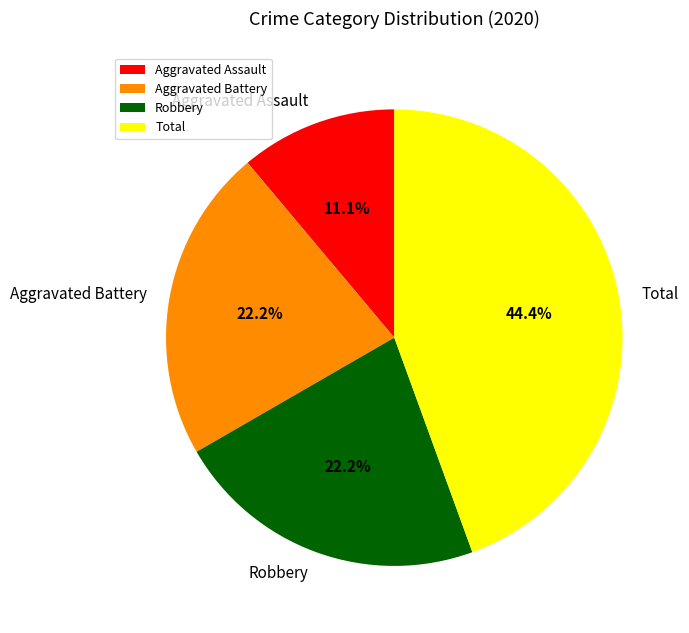

How many slices are in this pie chart?

4